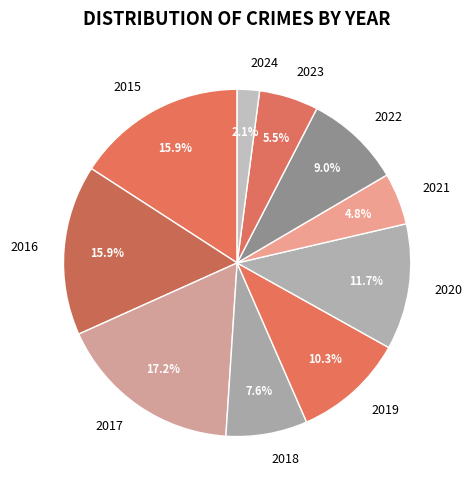

Combined, what portion of the pie is 2018 and 2017?

24.8%